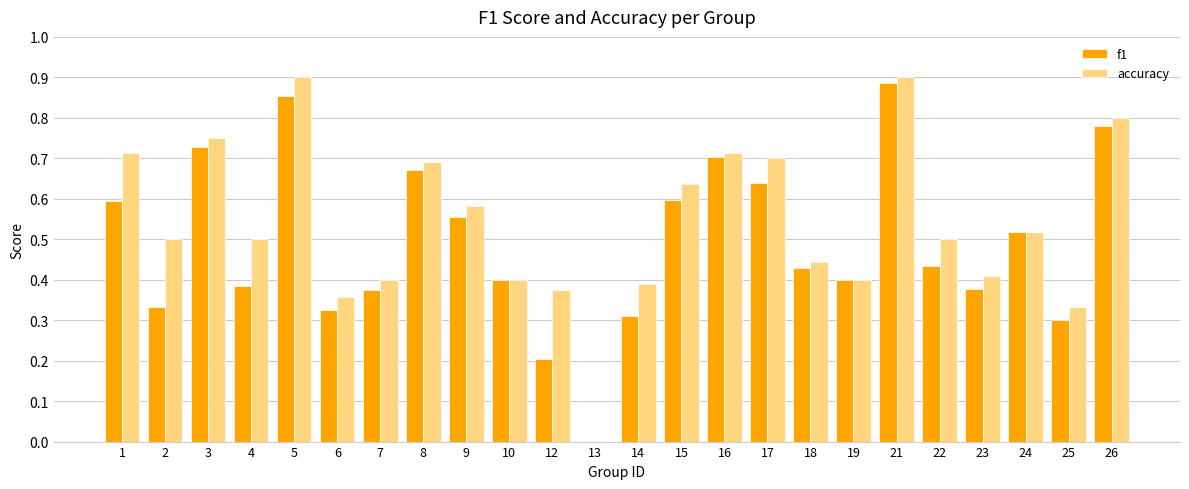

Which series has the largest total across all categories?

accuracy